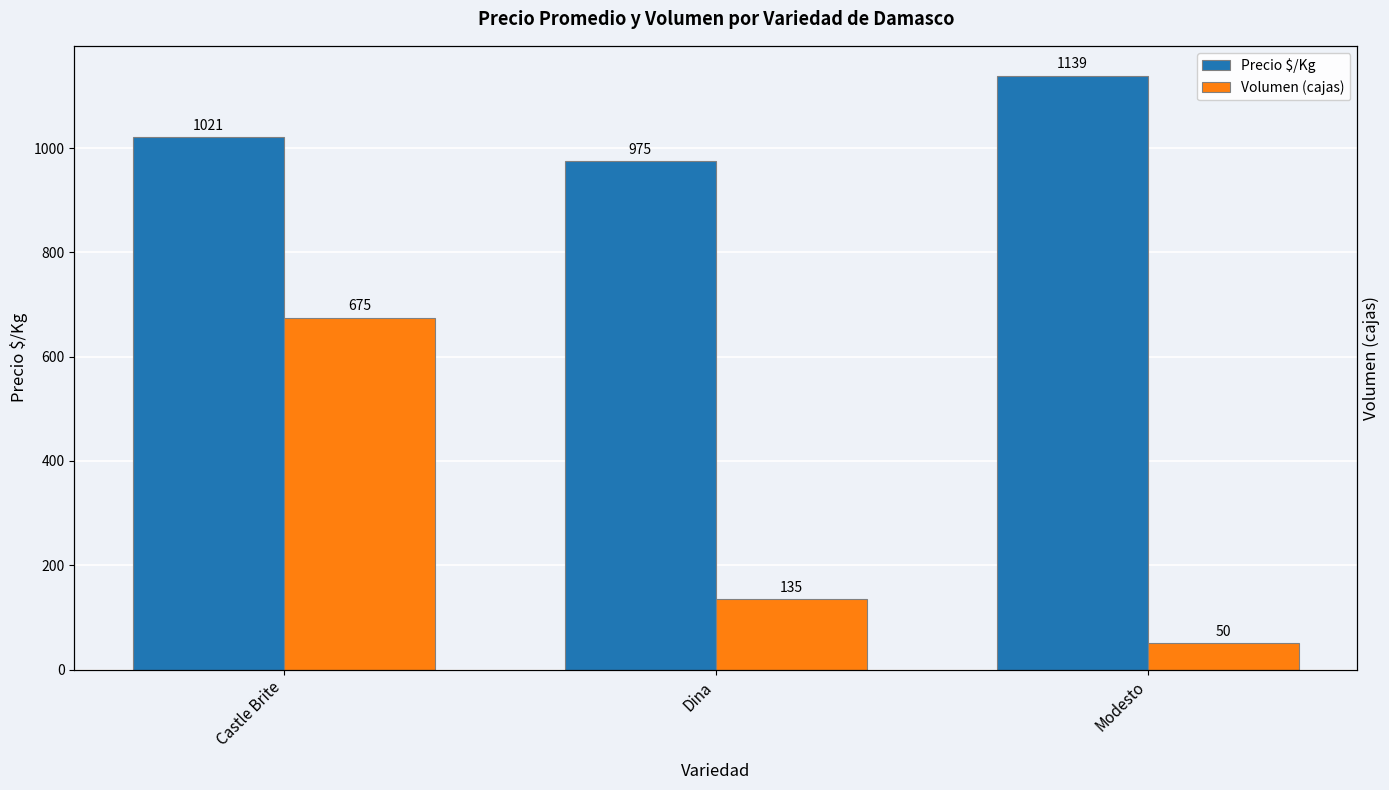

What position from the left is Castle Brite?

1